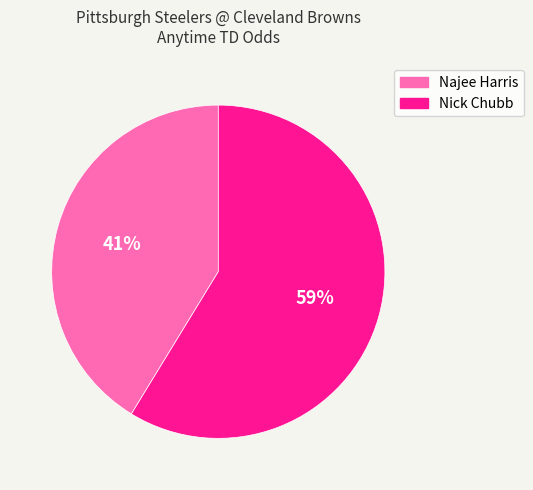

To the nearest percent, what percentage of the pie is Nick Chubb?

59%